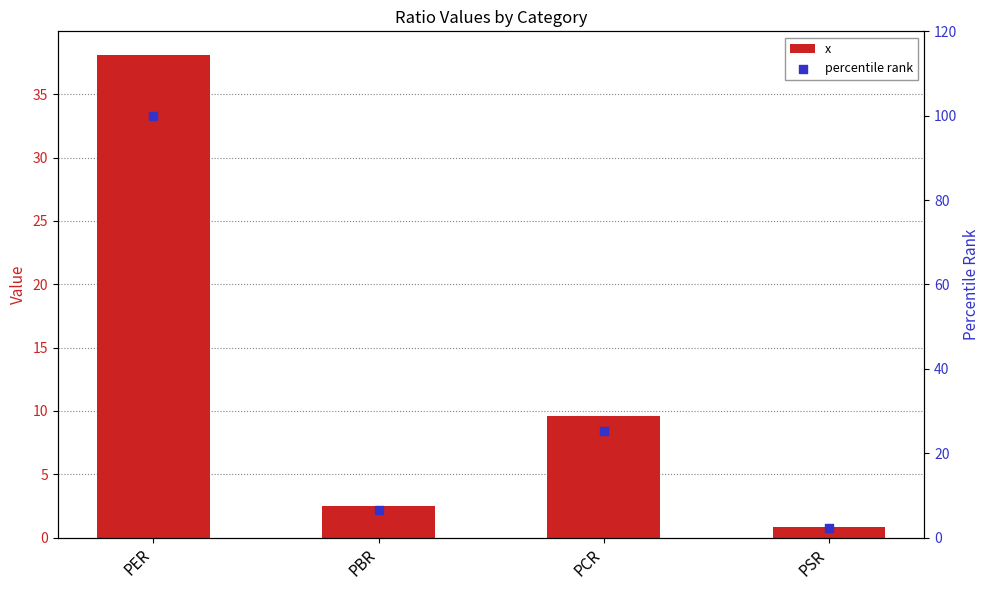

Which series has the largest Y range (max minus min)?

percentile rank